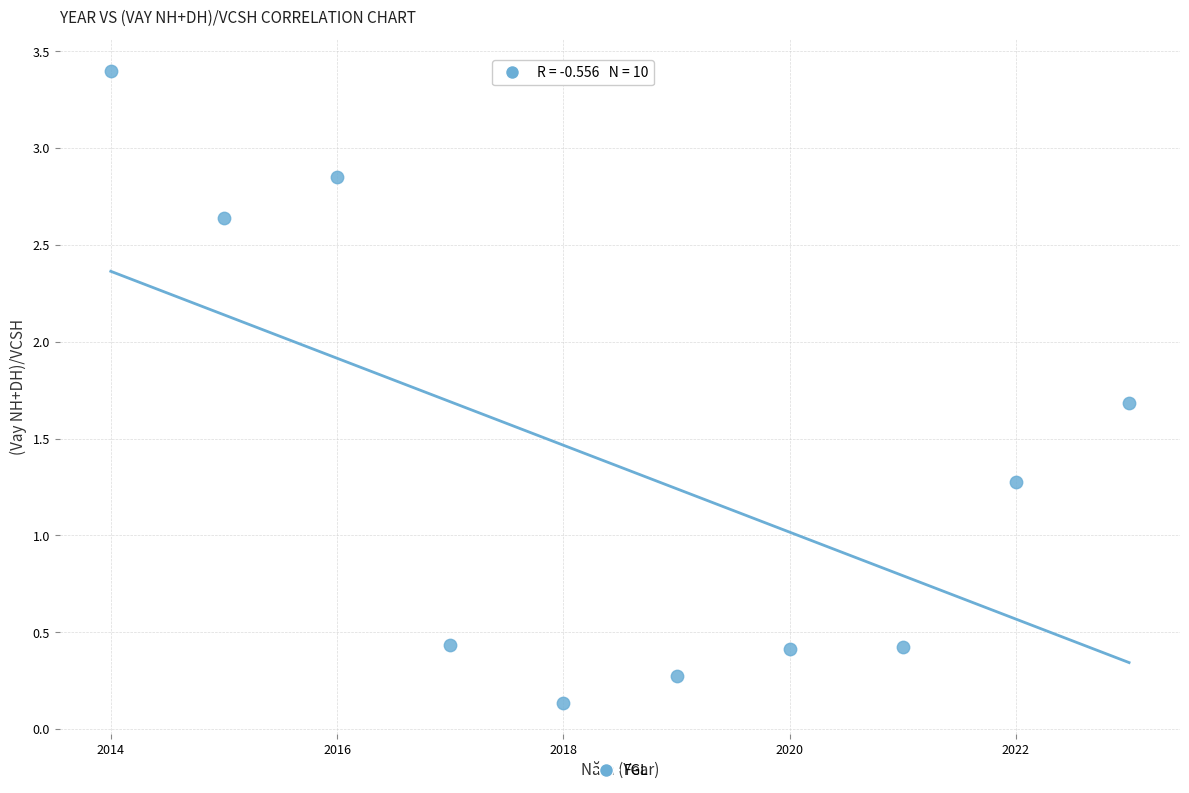

What Y value in the scatter plot is closest to 1?

1.3